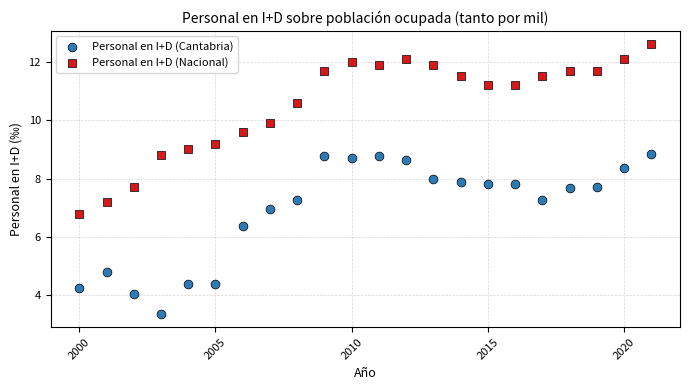

Which series contains the highest Y value?

Personal en I+D (Nacional)